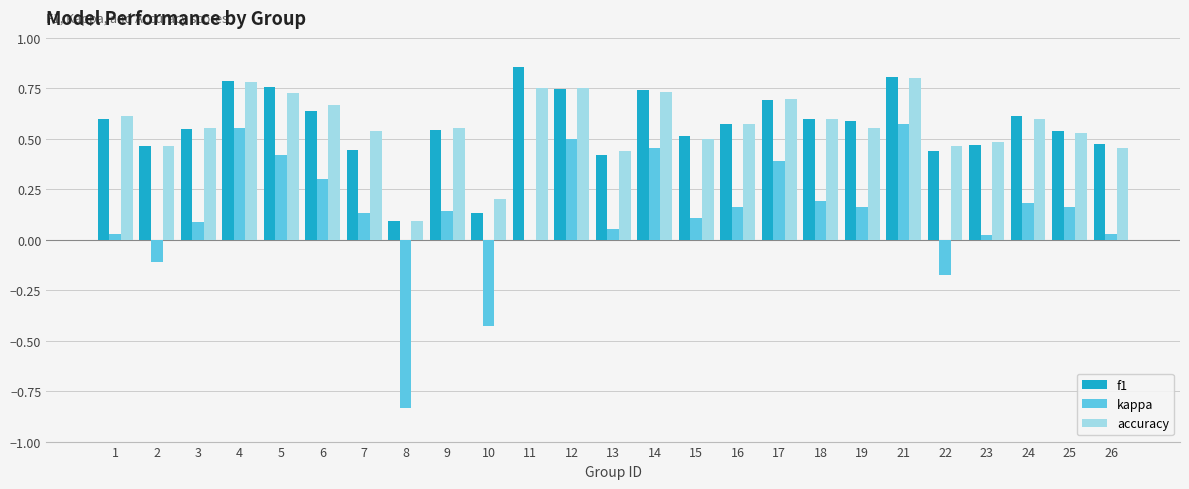

How many groups of bars are there?

25